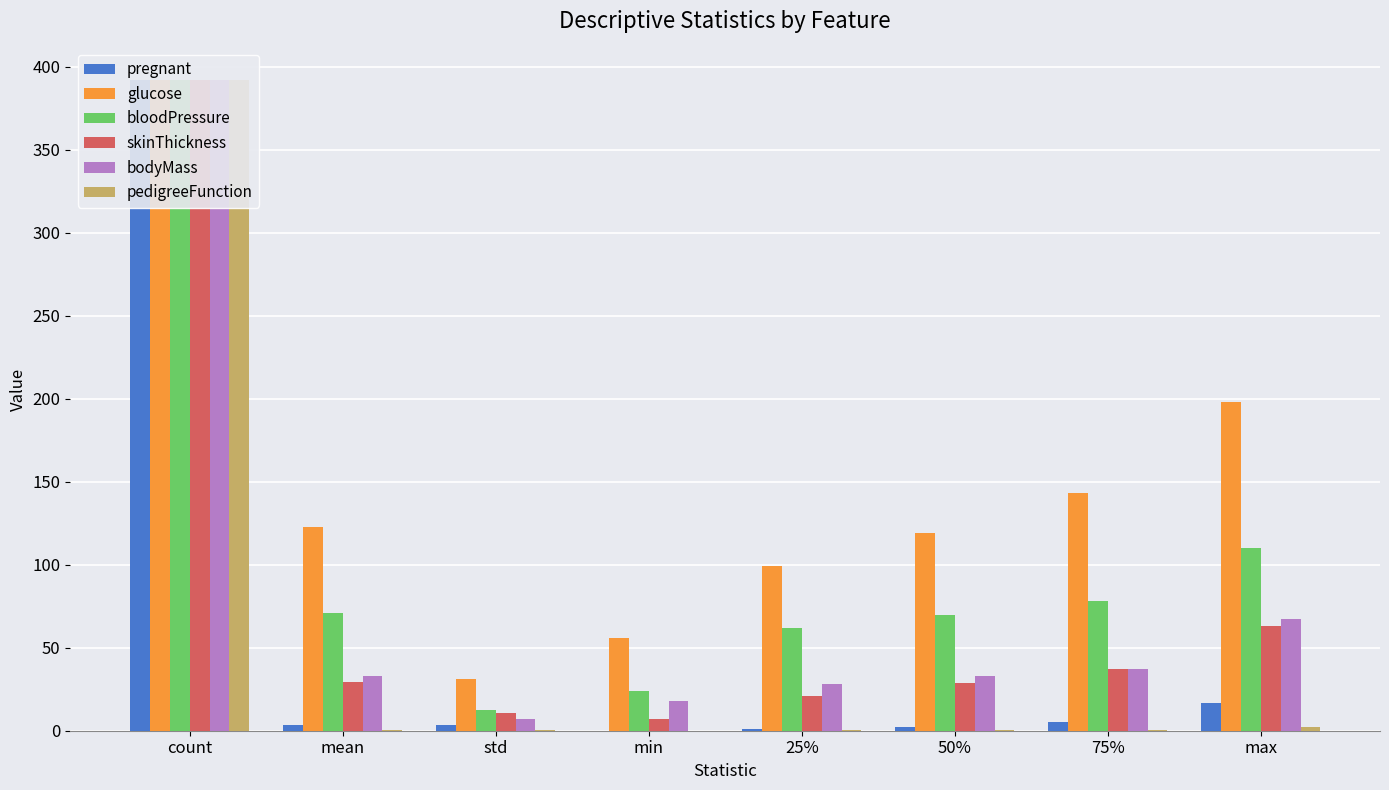

Rank the series by their maximum value, from highest to lowest.

pregnant, glucose, bloodPressure, skinThickness, bodyMass, pedigreeFunction